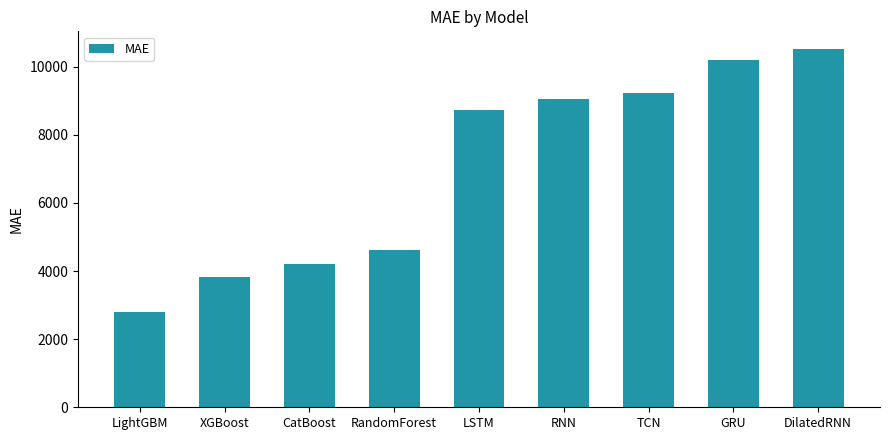

The chart shows a value of 2801.4 at LightGBM. True or false?

True